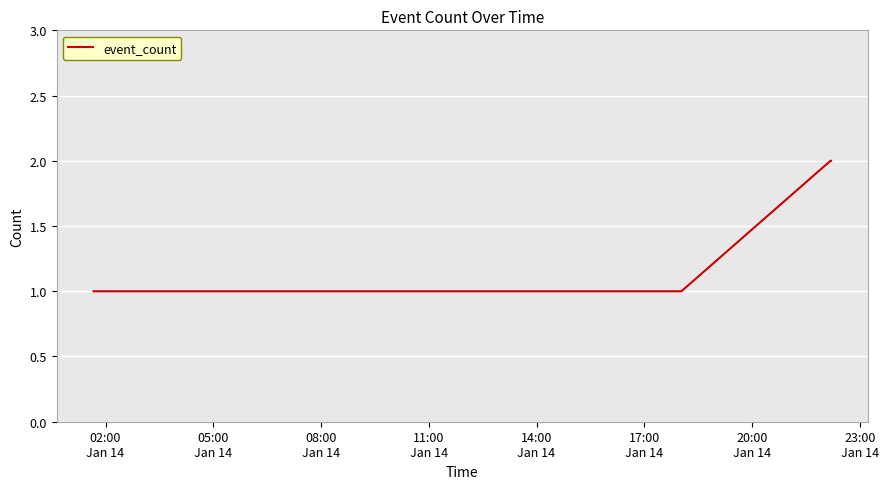

What is the difference between the second highest and minimum values?

1